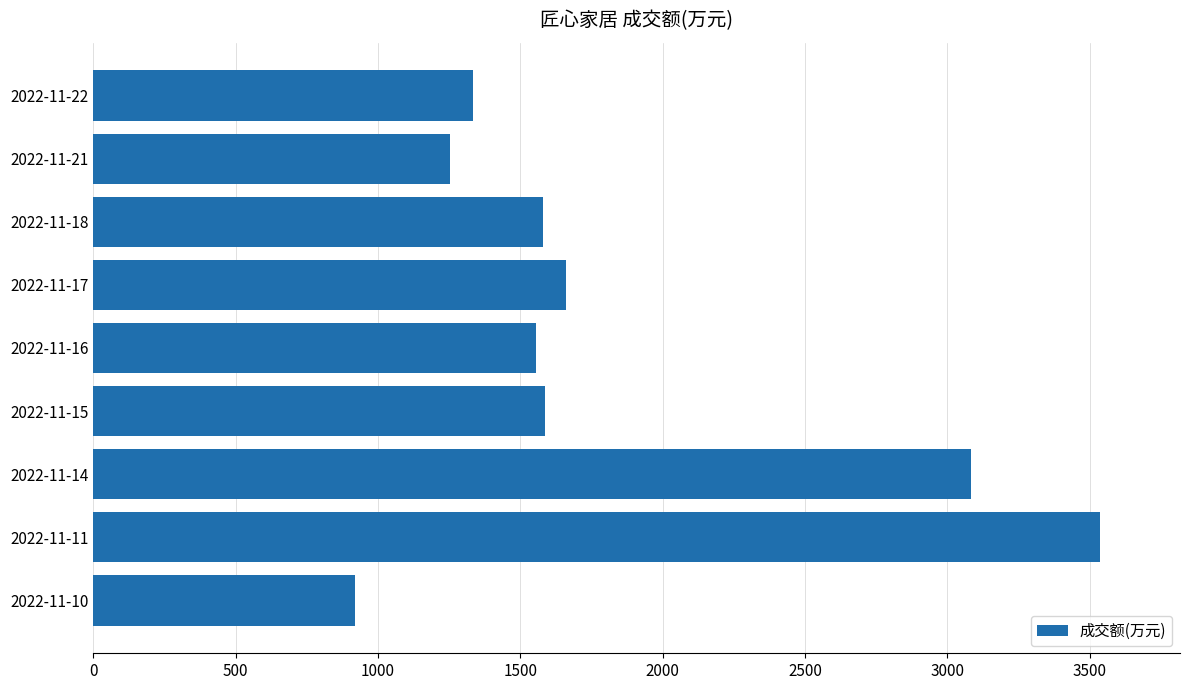

The value at 2022-11-14 is 1650. True or false?

False